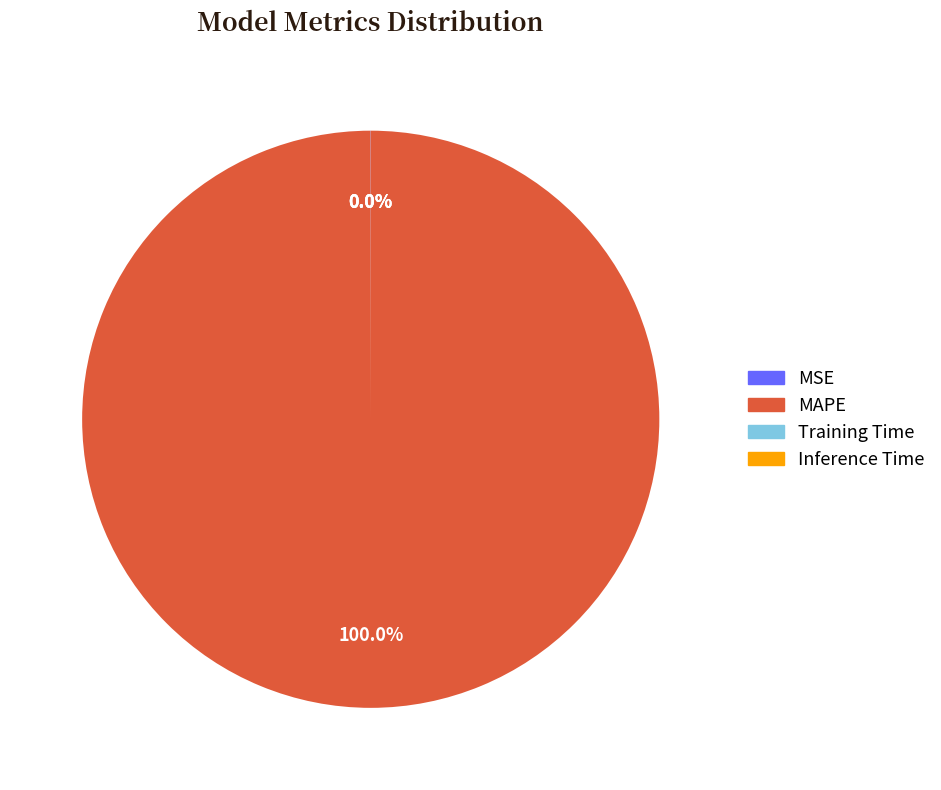

Which slice is the largest?

MAPE